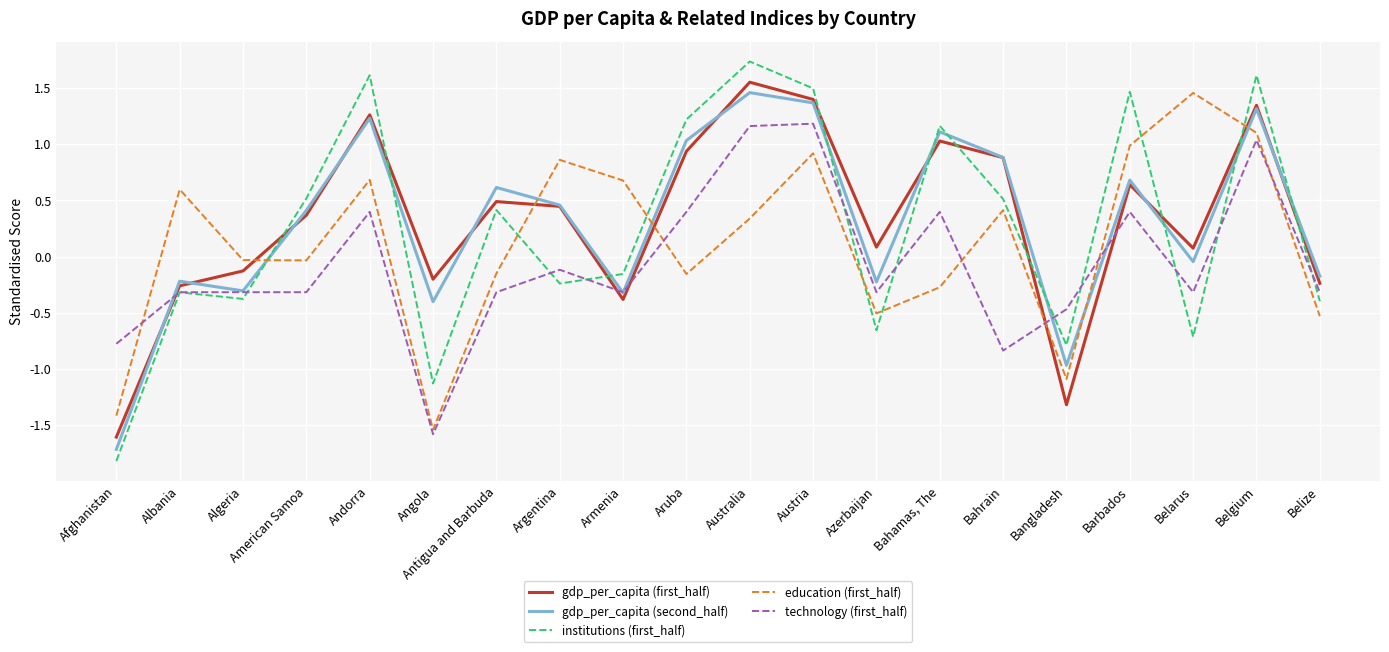

Between which two adjacent categories do gdp_per_capita (second_half) and technology (first_half) first intersect?

Afghanistan and Albania